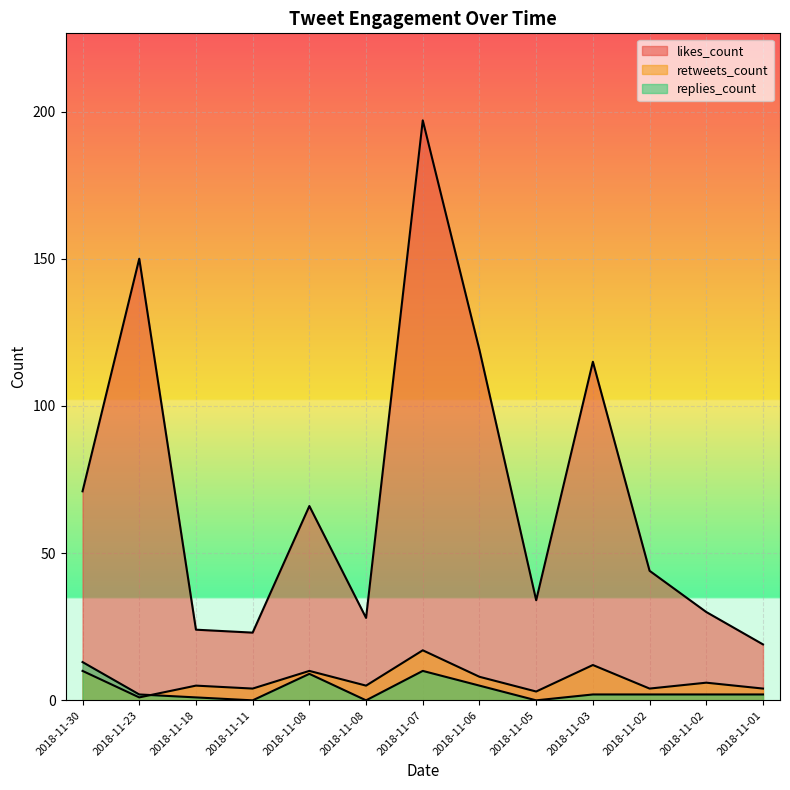

Rank the series at 2018-11-02 from lowest to highest value.

replies_count, retweets_count, likes_count